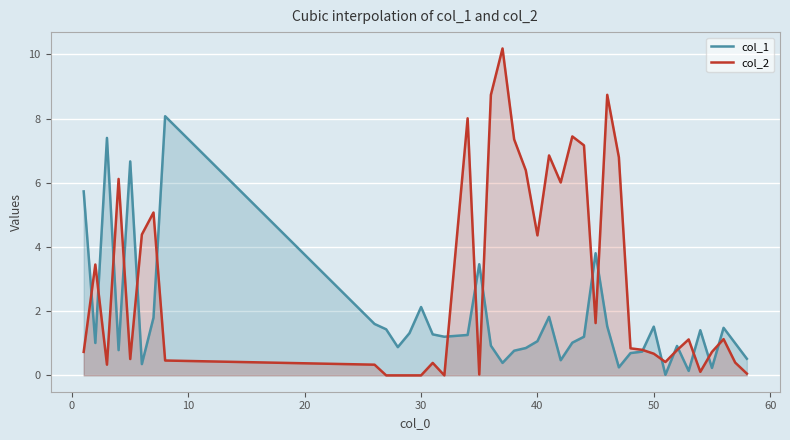

What is the maximum value shown in the chart?

10.2